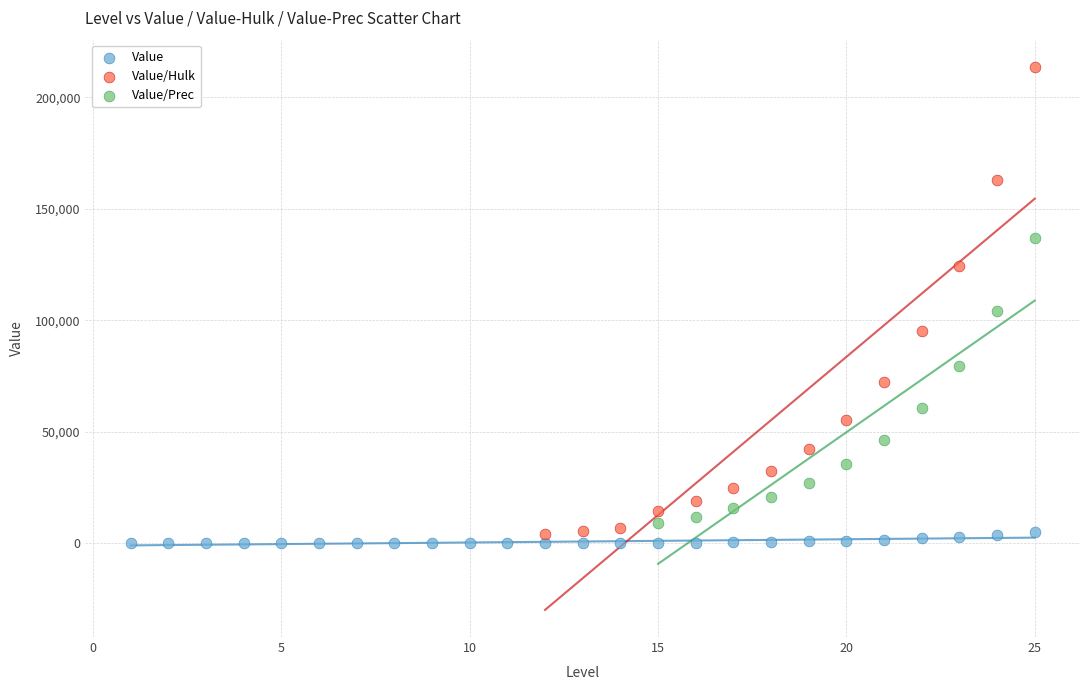

Which series has the widest spread of Y values?

Value/Hulk